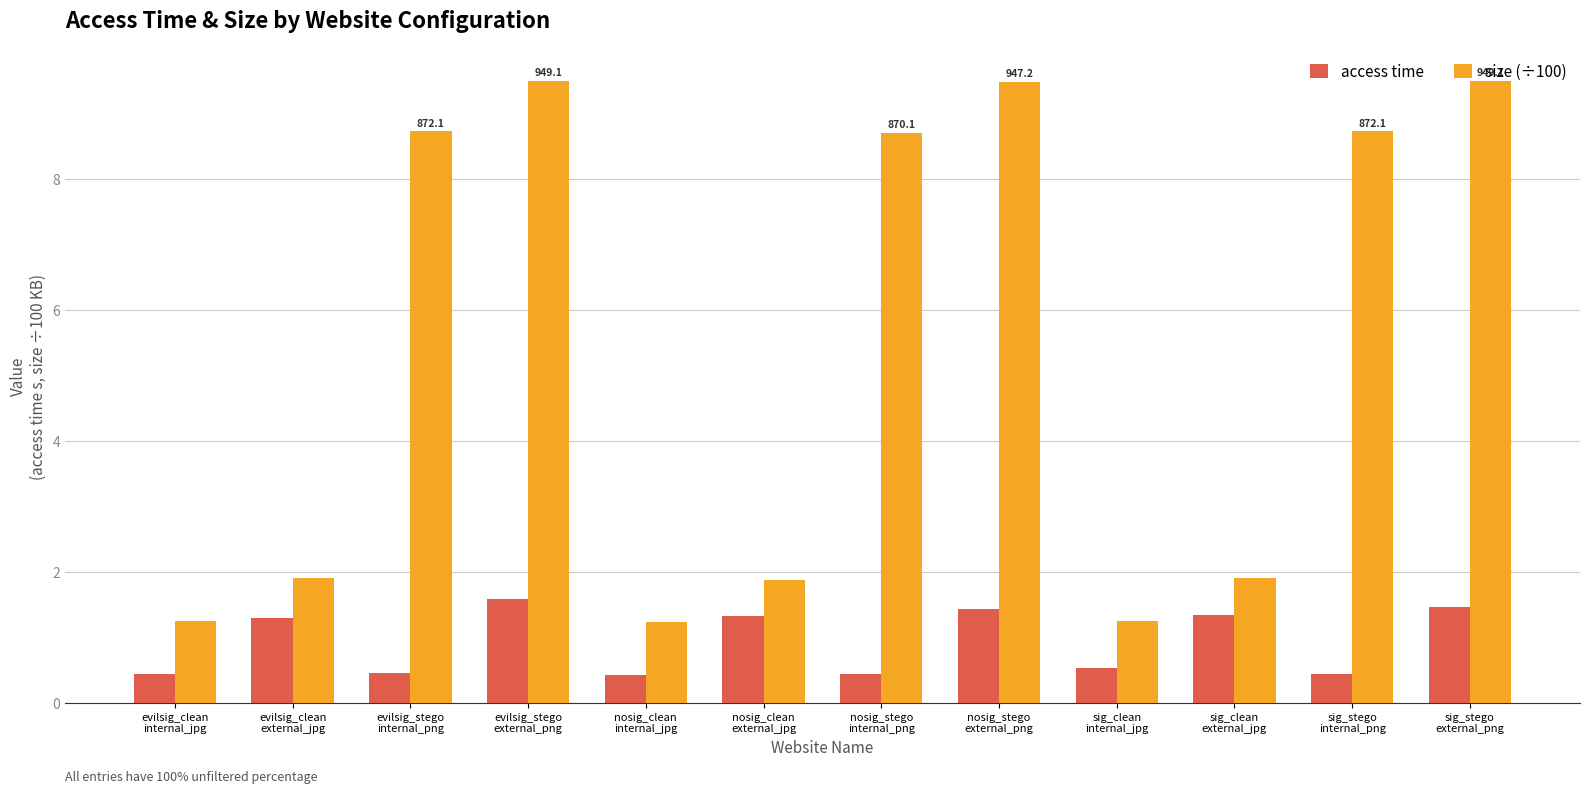

How many groups of bars are there?

12